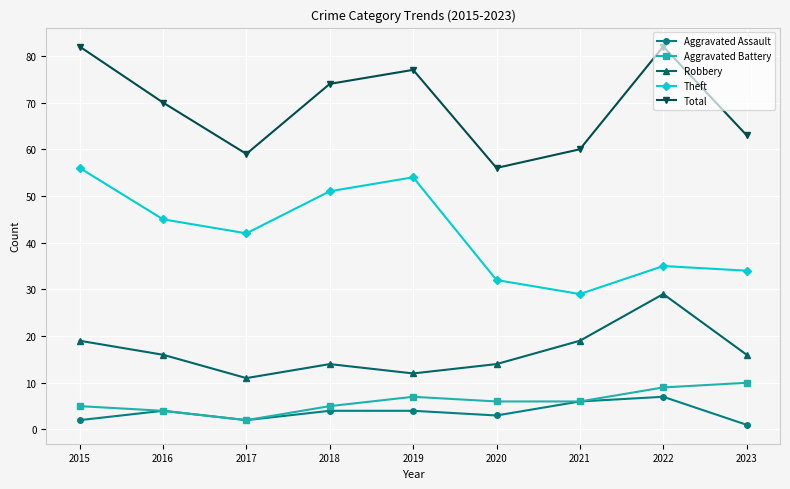

Count the number of categories in the chart.

9